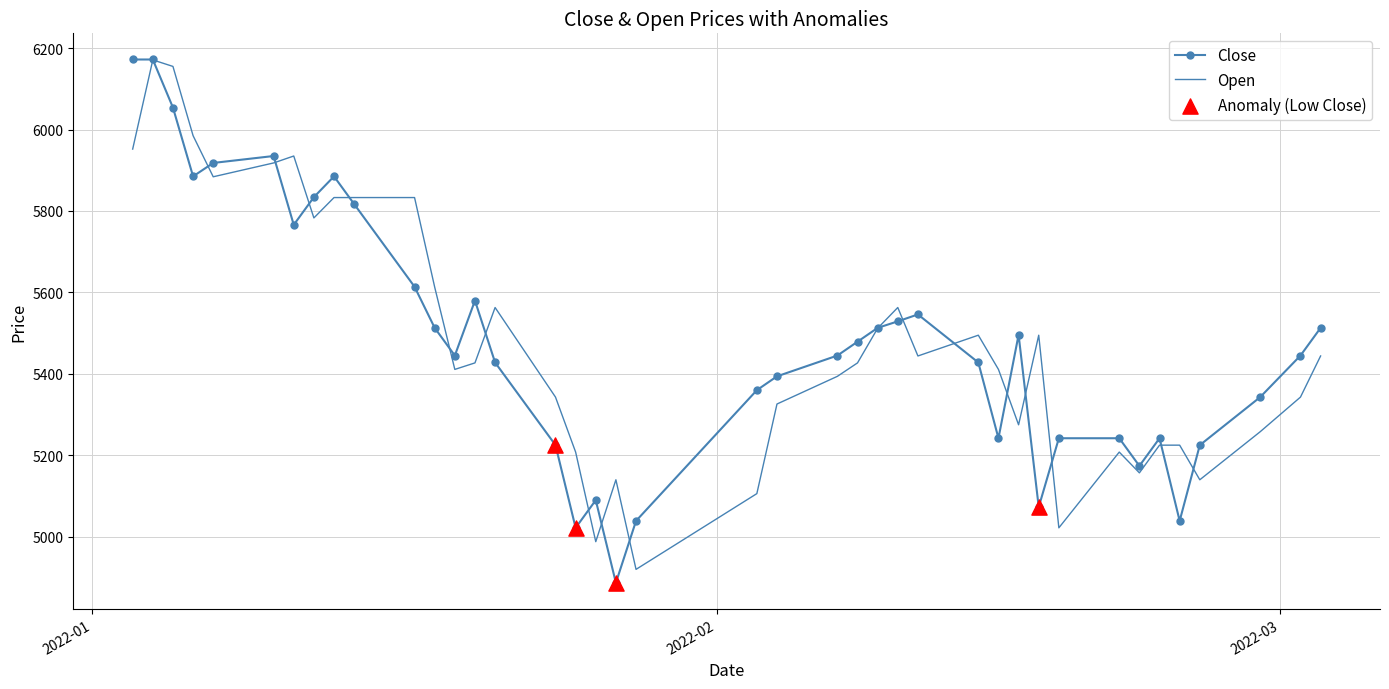

What is the lowest value of the Close series?

4887